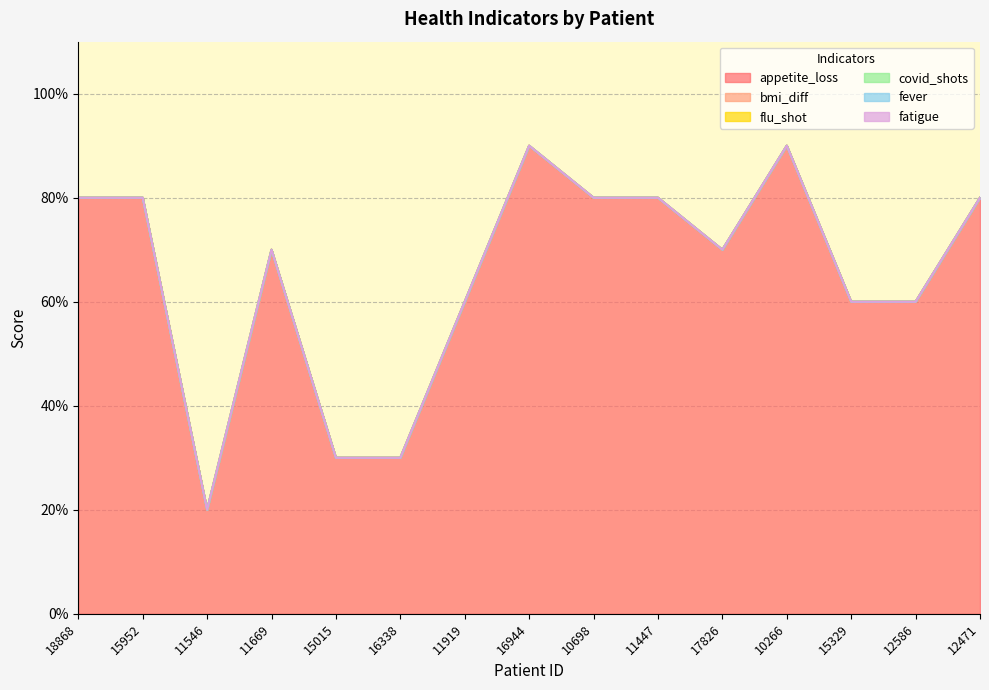

At how many categories does at least one series exceed 0?

15